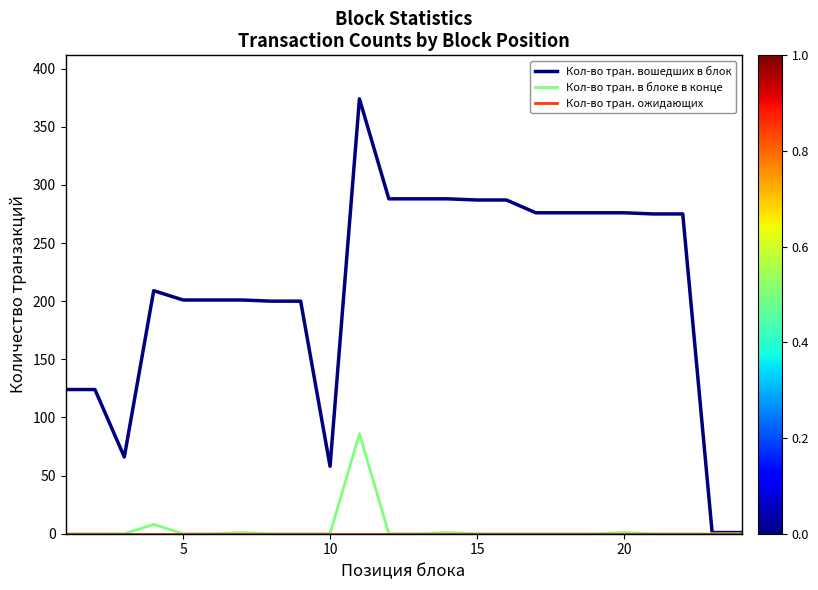

Which series has the largest range (max minus min)?

Кол-во тран. вошедших в блок